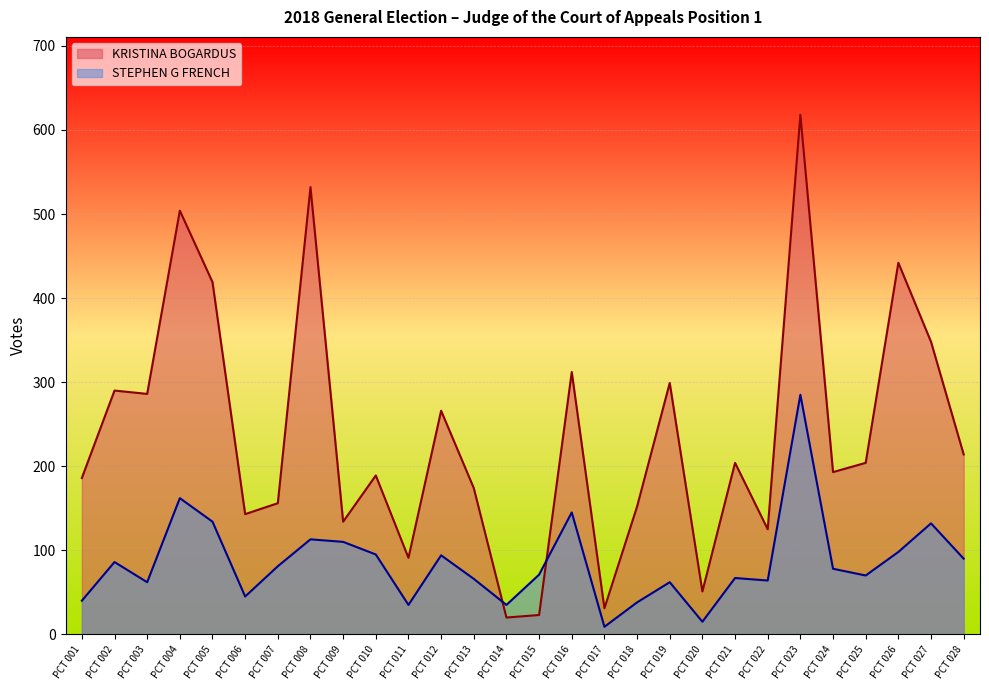

True or false: KRISTINA BOGARDUS has a value of 152 at PCT 018.

True